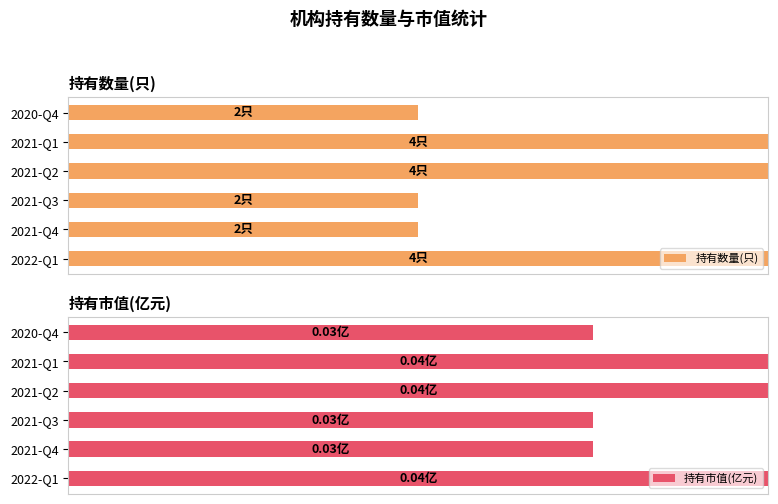

How many groups of bars are there?

6